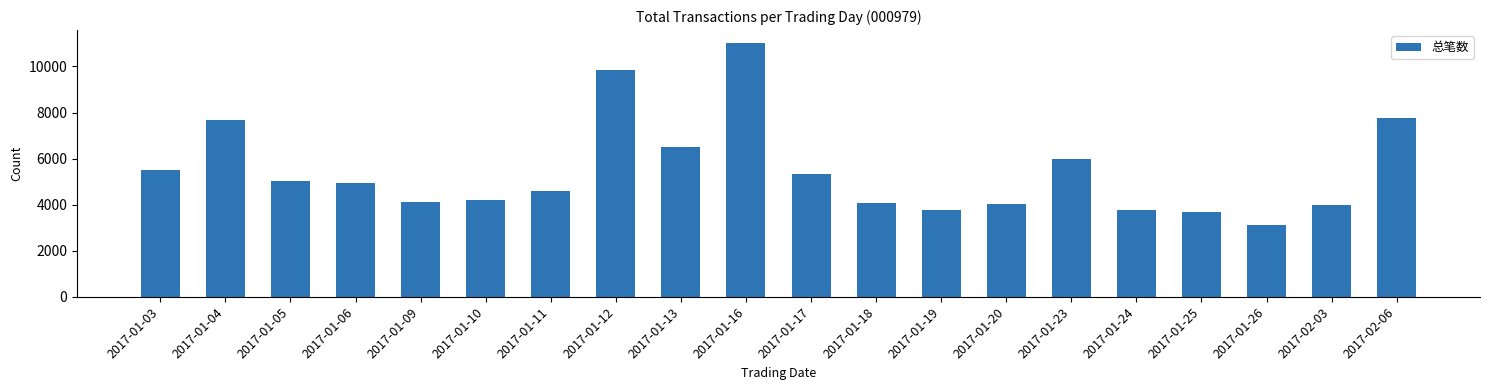

What is the maximum value shown in the chart?

11029